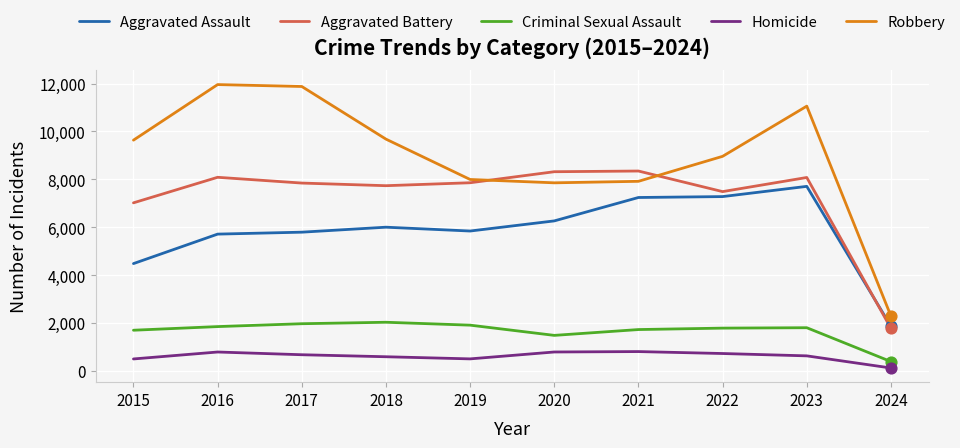

Between 2015 and 2024, which series saw the biggest shift?

Robbery